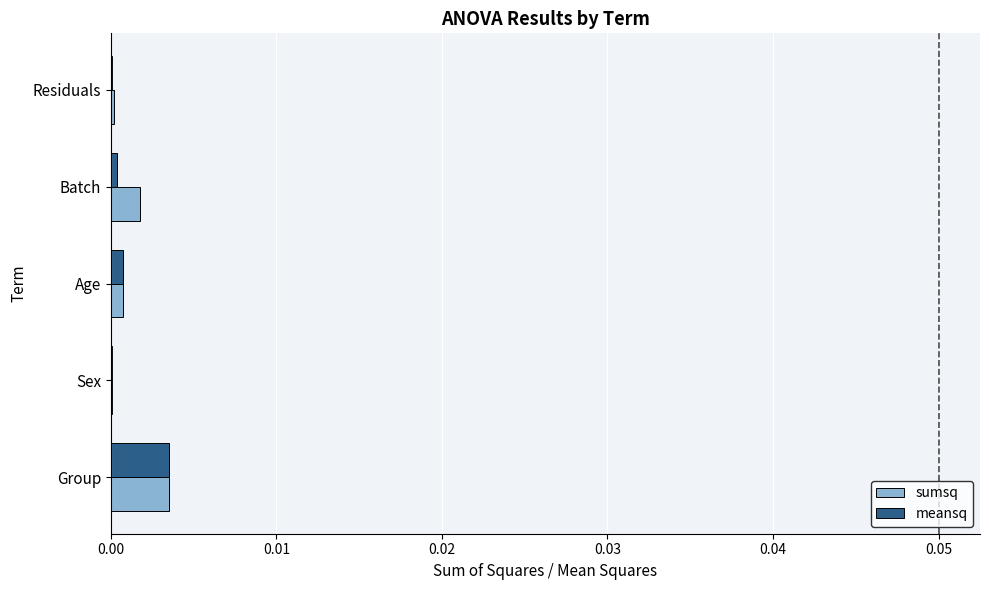

Which category has the highest value across all series?

Group